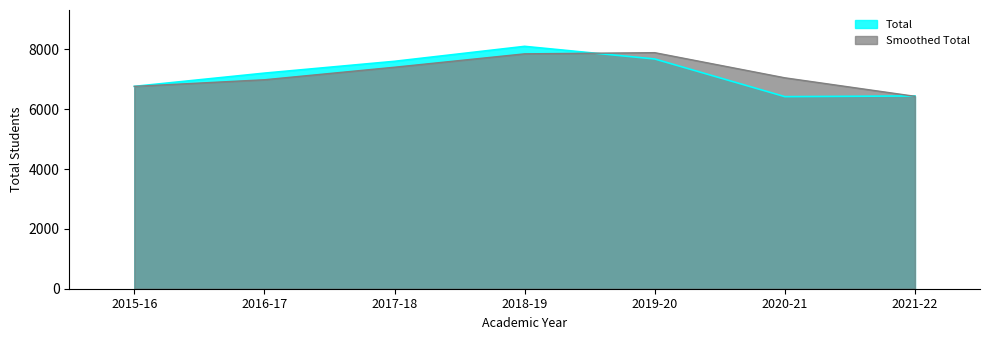

What is the minimum value shown in the chart?

6422.0